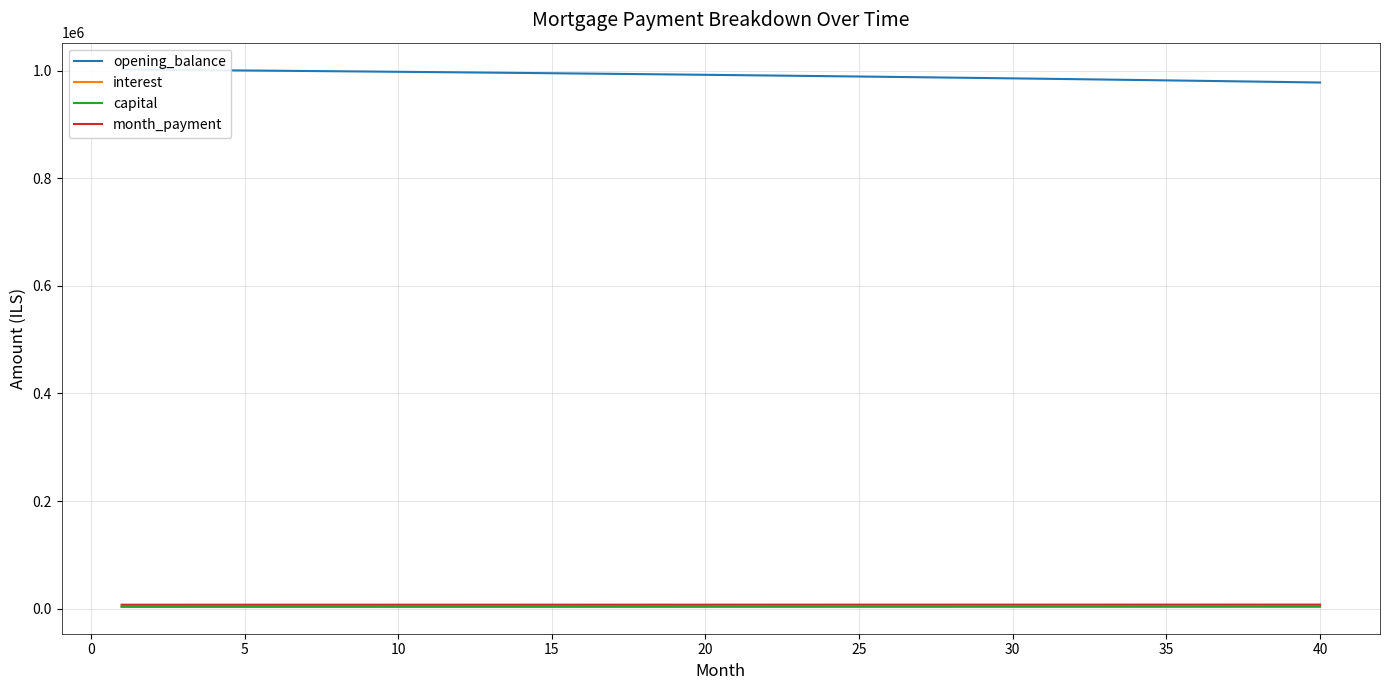

What is the spread (max minus min) of values at 20?

989601.0